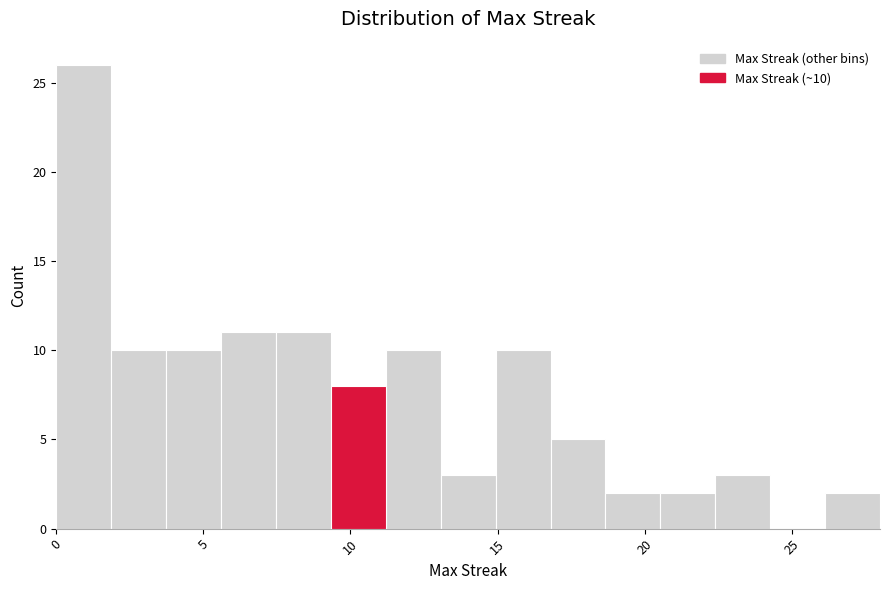

Read against the x-axis, roughly where is the centre of the tallest bar?

1.0